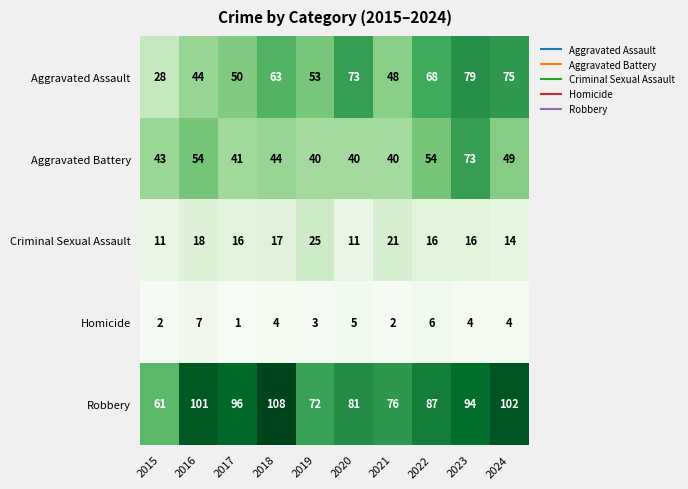

Which series has the widest spread of values?

Aggravated Assault